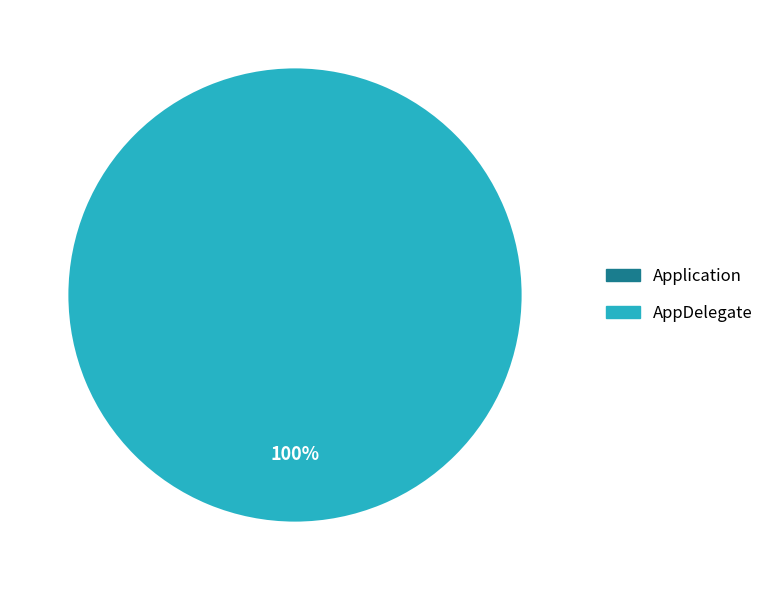

To the nearest percent, what percentage of the pie is AppDelegate?

100%